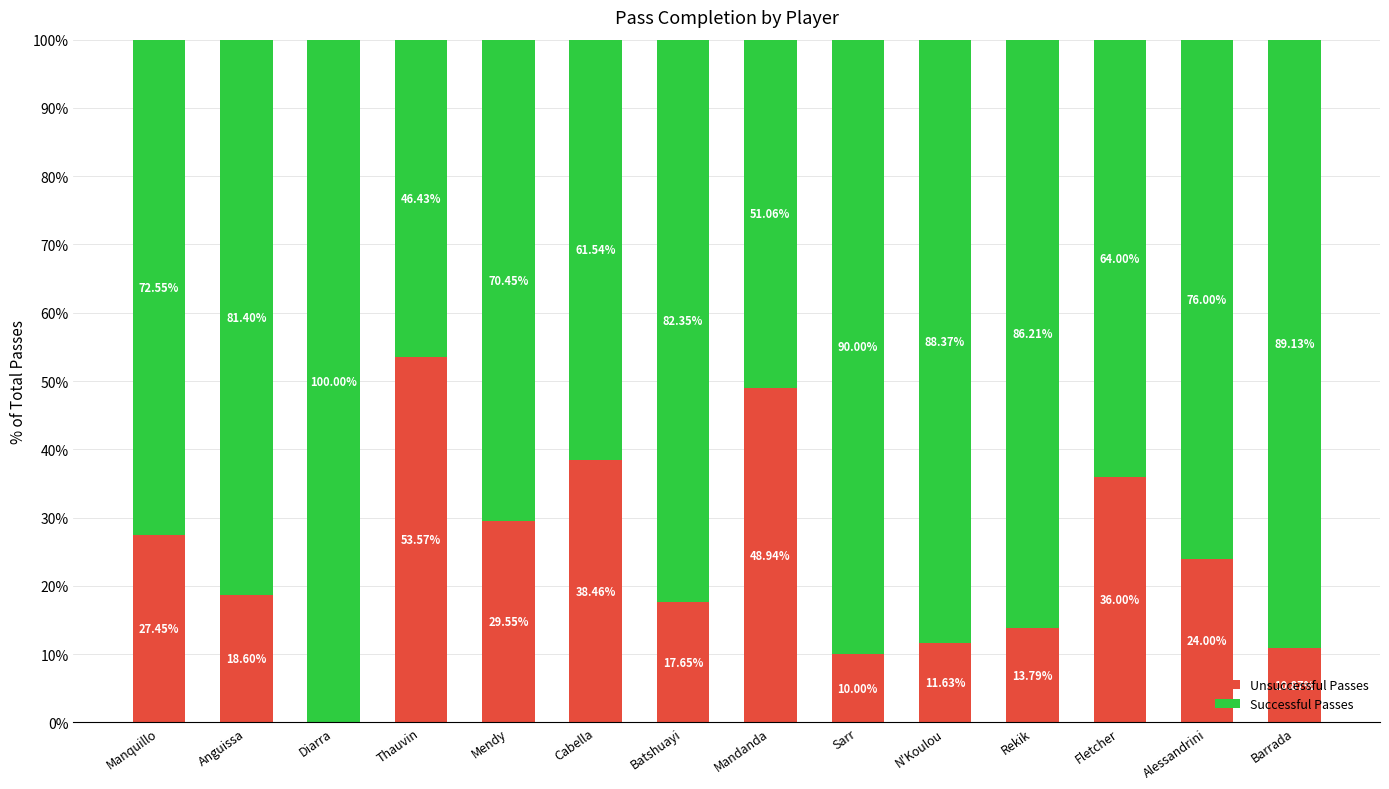

At which label is Unsuccessful Passes closest to 26?

Manquillo